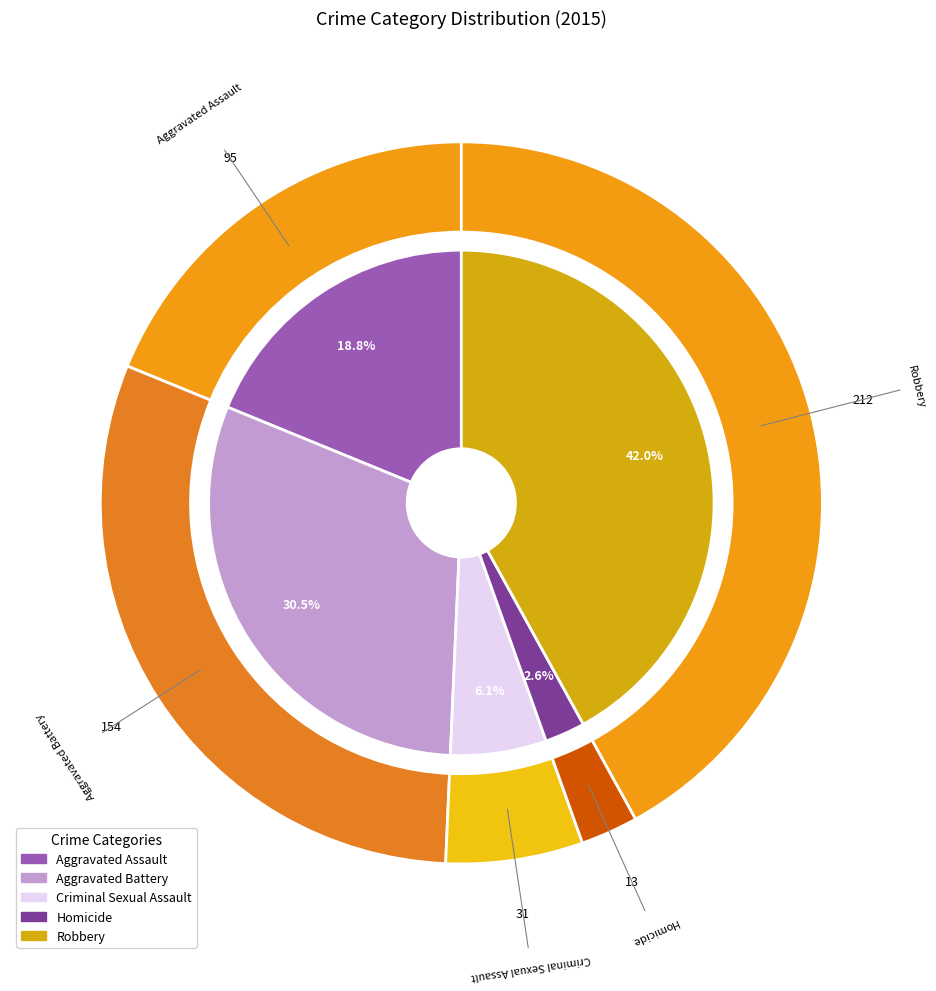

What percentage is NOT represented by Robbery?

58.0%